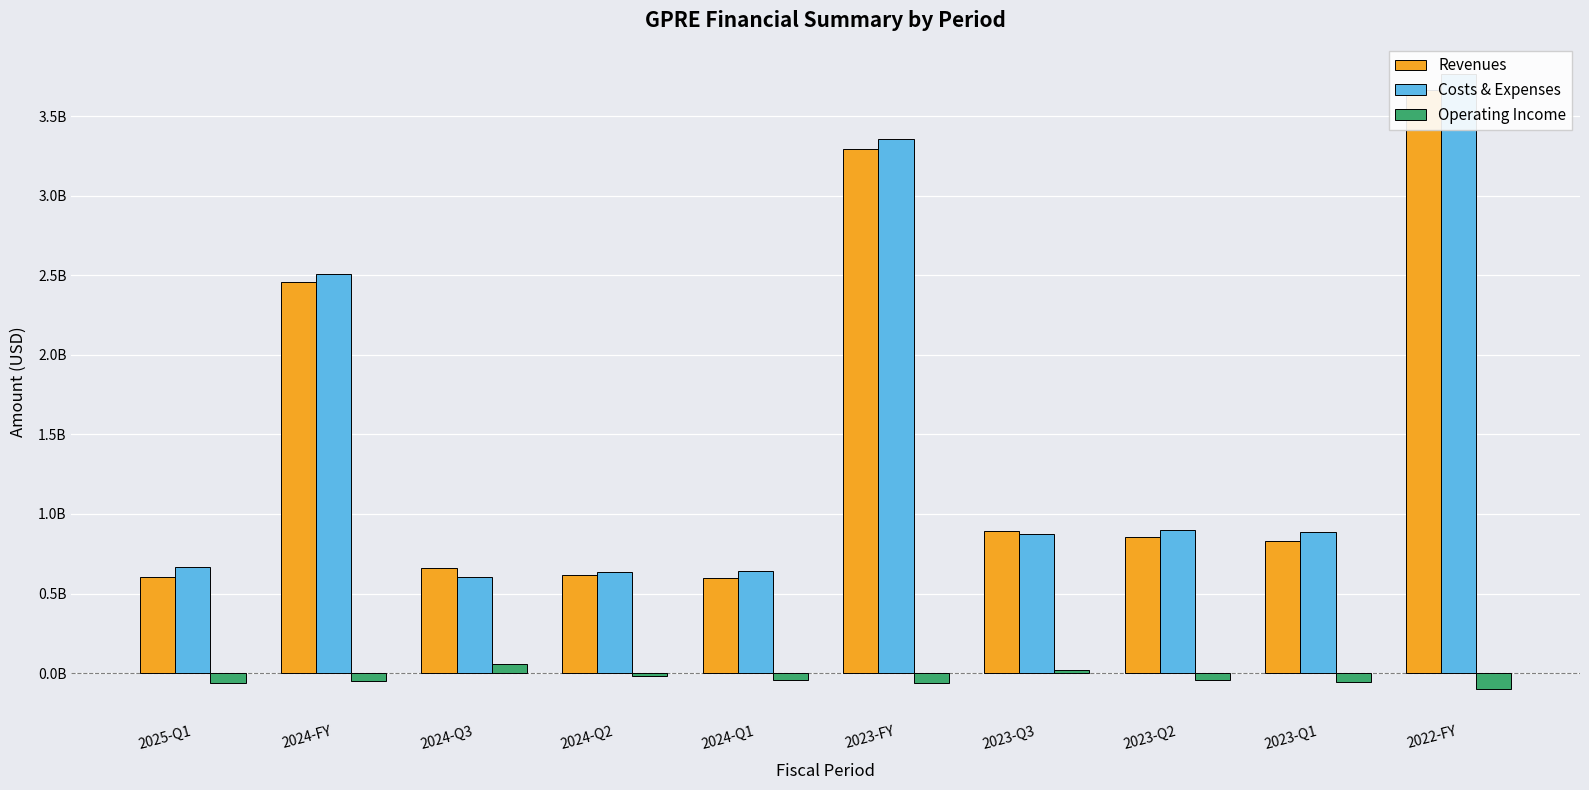

The Revenues series shows 3662849000 at 2022-FY. True or false?

True